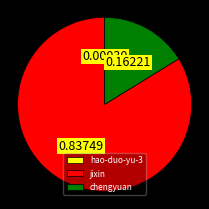

Which category has the biggest portion of the pie?

jixin